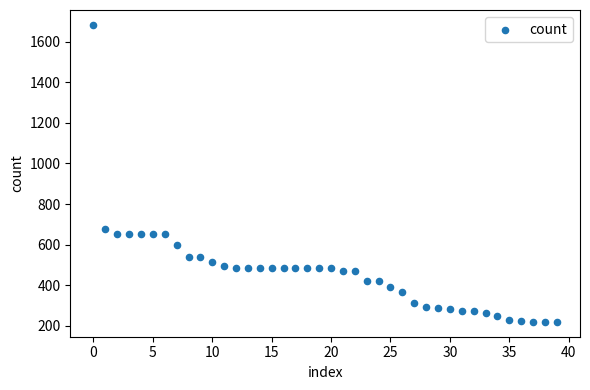

What Y value in the scatter plot is closest to 951?

678